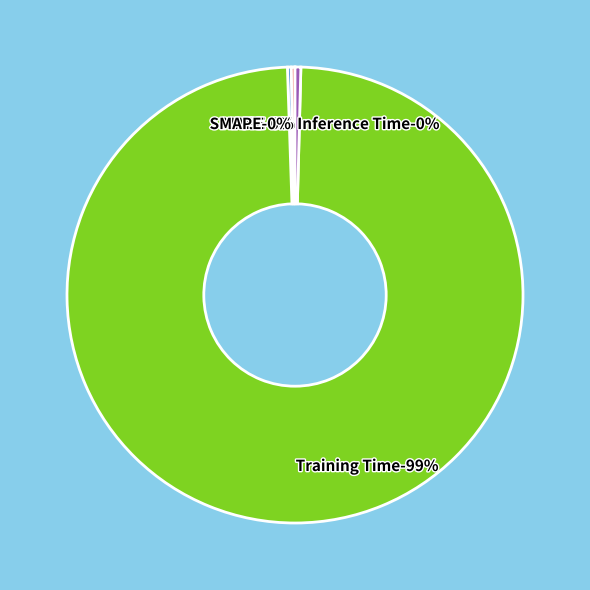

What is the majority slice?

Training Time